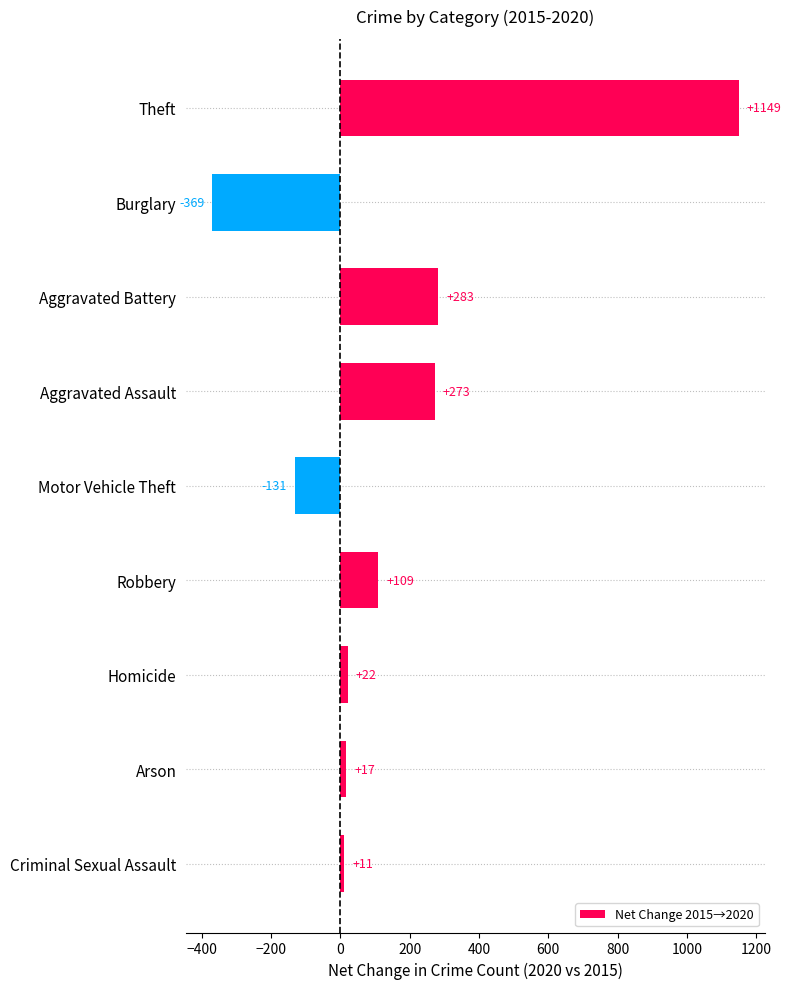

Which has a higher value, Arson or Theft?

Theft